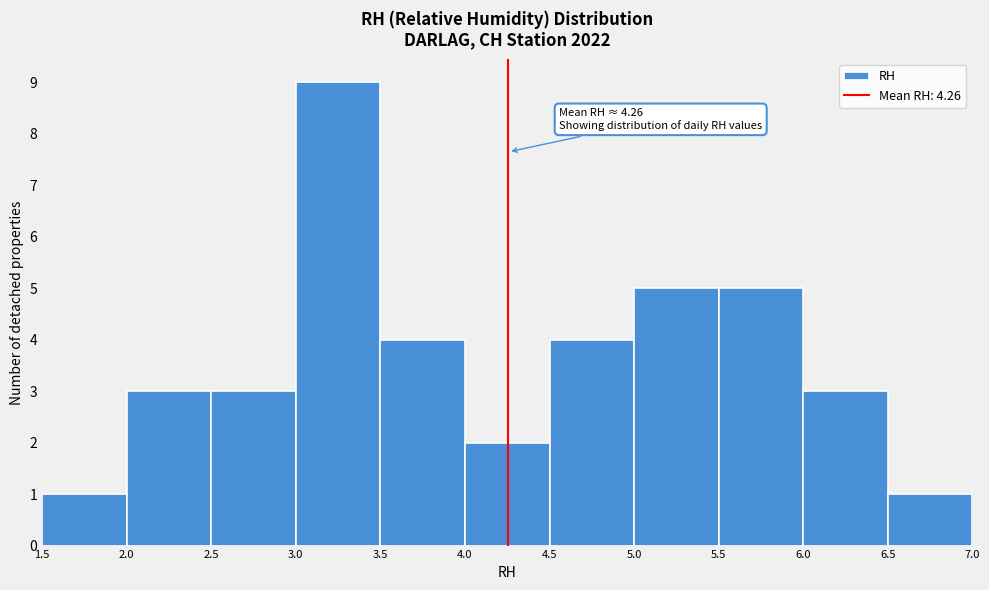

Over which range of the x-axis is the bar tallest?

3.0 to 3.5